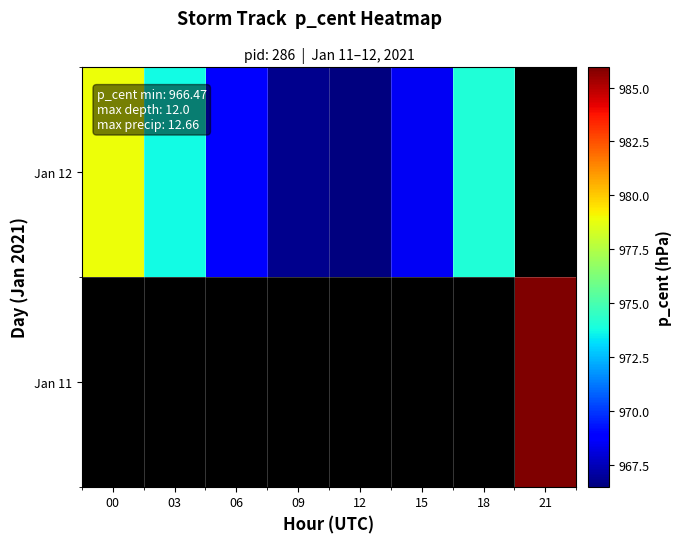

Rank the series by their average value, from highest to lowest.

Jan 11, Jan 12